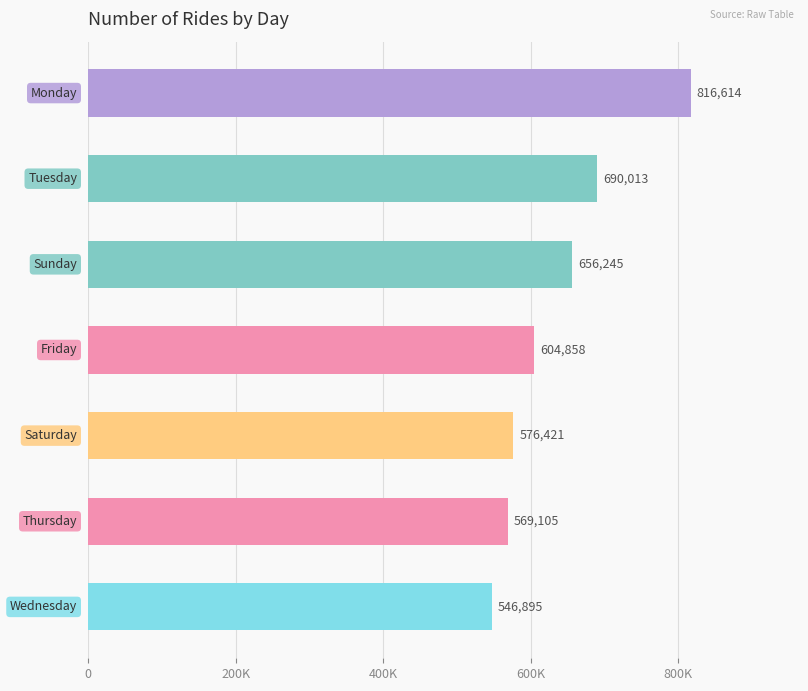

Are the bars horizontal?

Yes